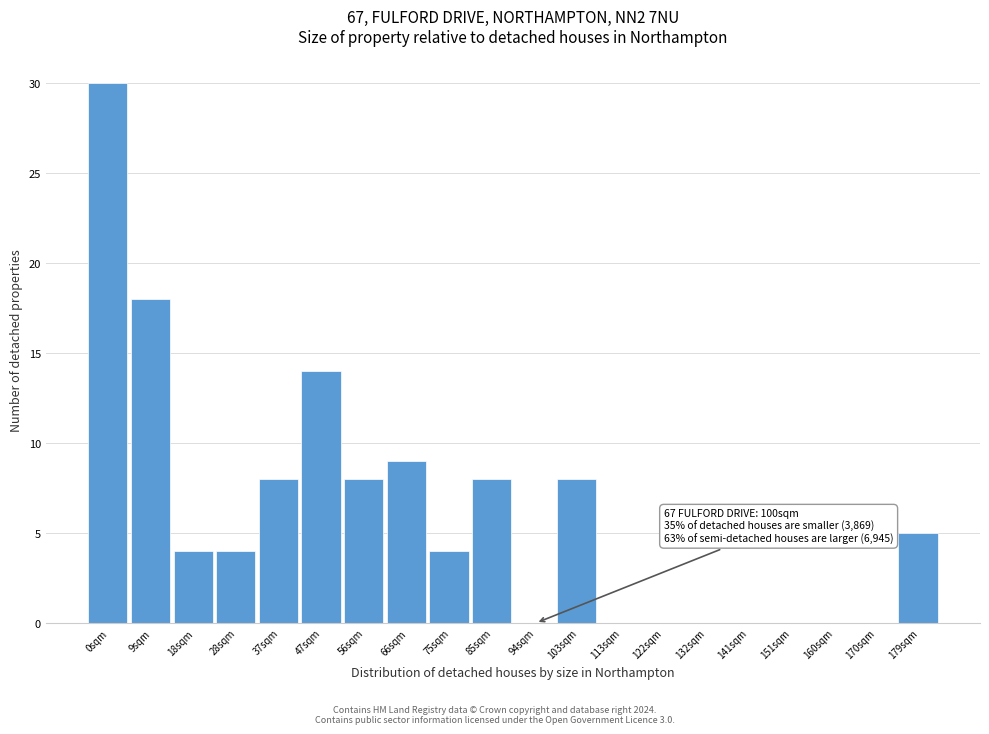

Reading left to right, what are all the values shown in this chart?

0sqm=30	9sqm=18	18sqm=4	28sqm=4	37sqm=8	47sqm=14	56sqm=8	66sqm=9	75sqm=4	85sqm=8	94sqm=0	103sqm=8	113sqm=0	122sqm=0	132sqm=0	141sqm=0	151sqm=0	160sqm=0	170sqm=0	179sqm=5